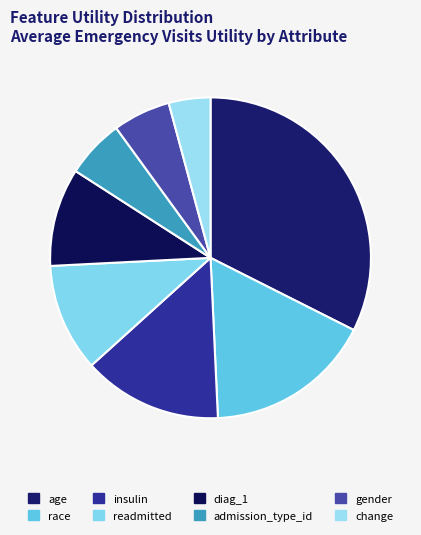

Does any single category account for the majority?

No